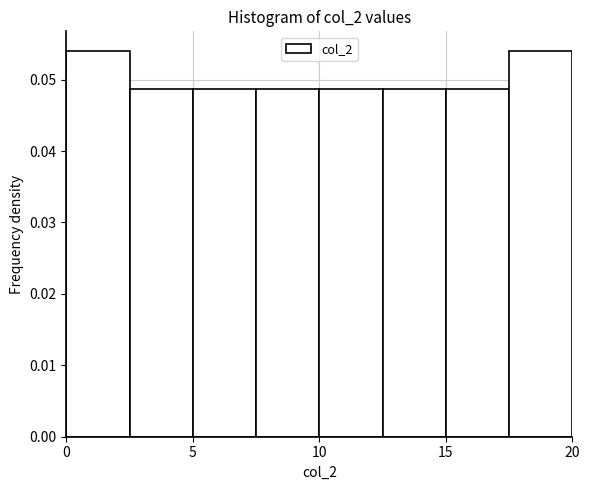

Reading left to right, list every bar in this chart as the range it spans on the x-axis followed by its height. The values are not printed on the chart, so give them approximately, as read against the axis.

0.0 to 2.5: 0.054
2.5 to 5.0: 0.049
5.0 to 7.5: 0.049
7.5 to 10.0: 0.049
10.0 to 12.5: 0.049
12.5 to 15.0: 0.049
15.0 to 17.5: 0.049
17.5 to 20.0: 0.054